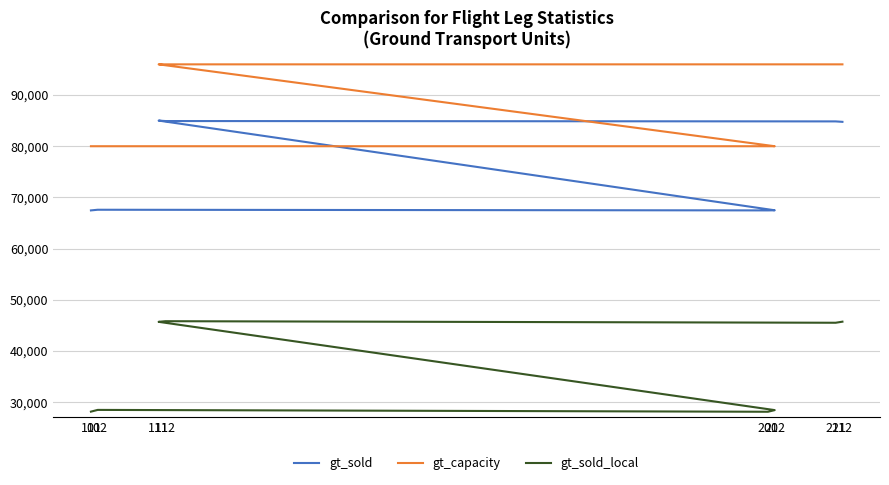

At 211, list the series in order from largest to smallest.

gt_capacity, gt_sold, gt_sold_local